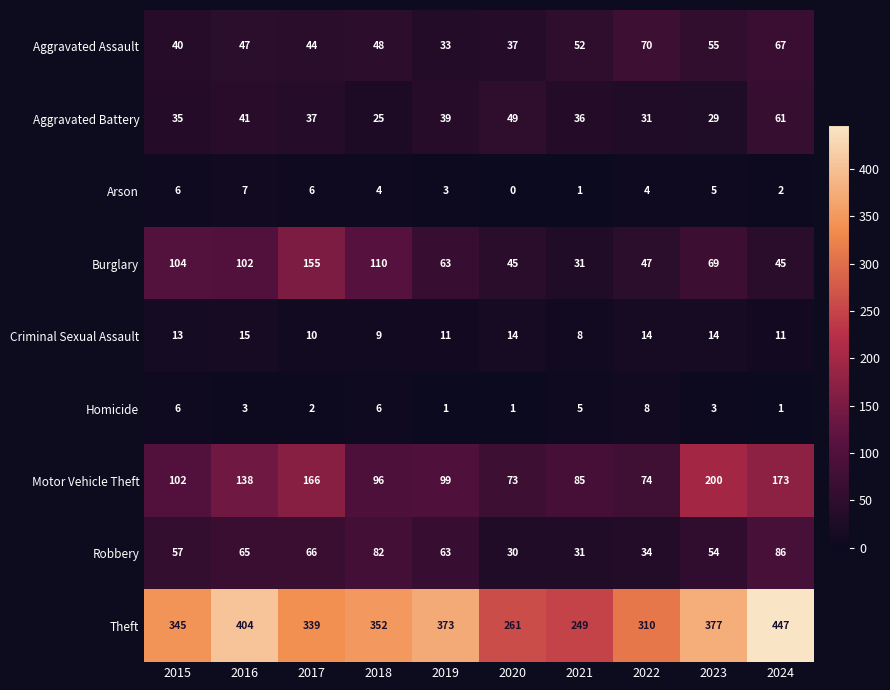

How many Criminal Sexual Assault values are between 10 and 14?

7